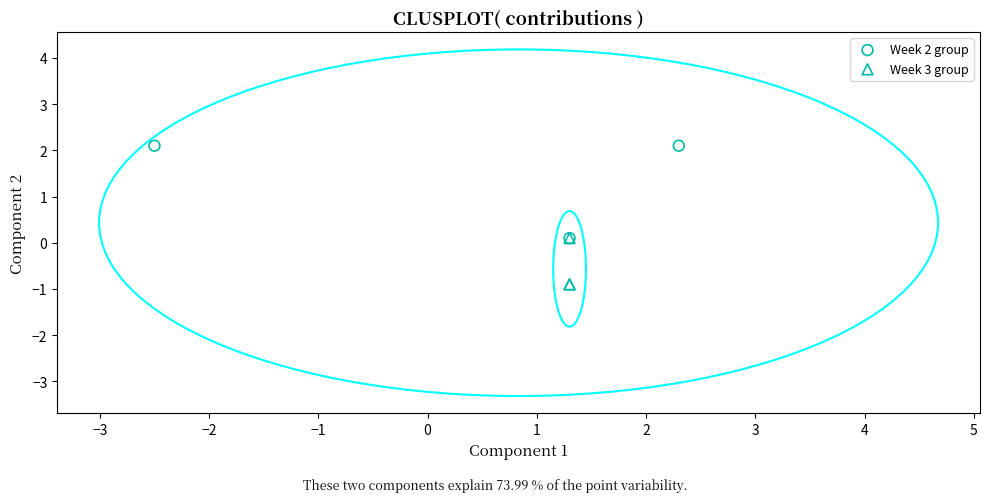

Which series contains the highest Y value?

Week 2 group